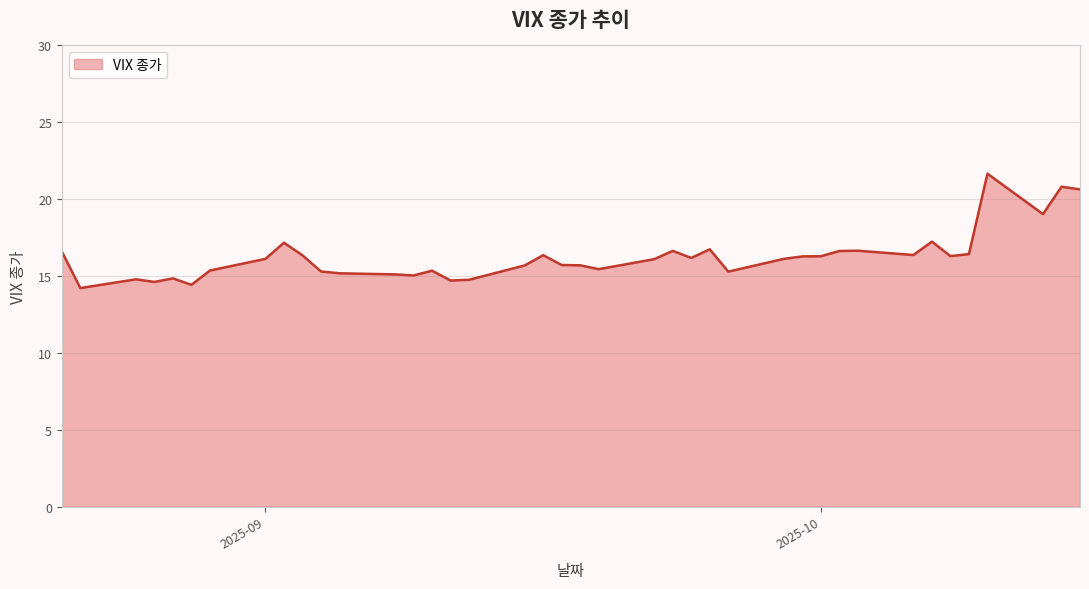

What is the minimum value shown in the chart?

14.2